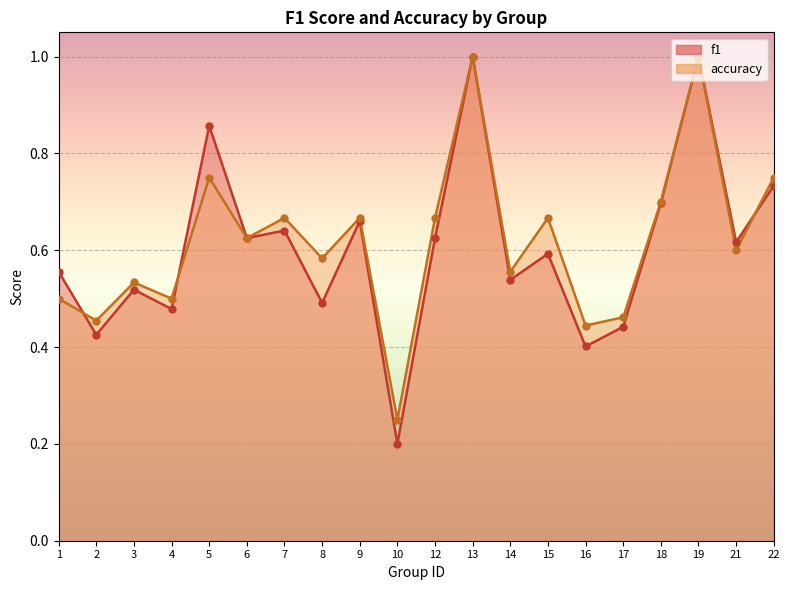

Which series reaches the minimum Y coordinate?

f1